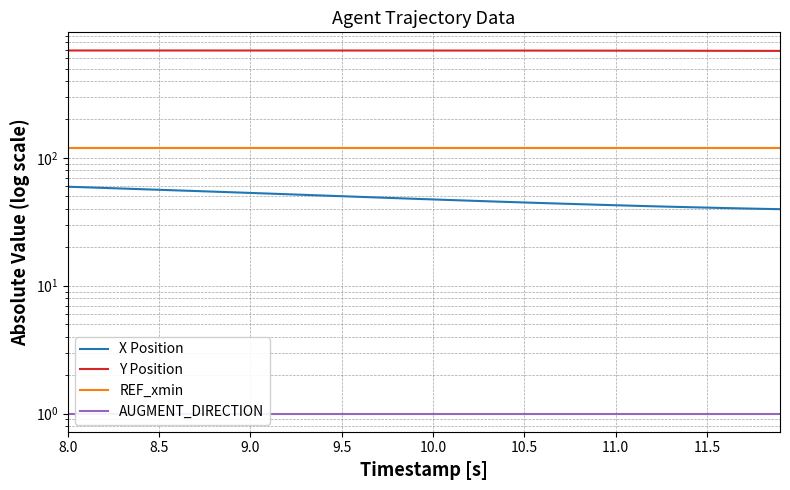

What are all the series names shown in the legend?

X Position, Y Position, REF_xmin, AUGMENT_DIRECTION